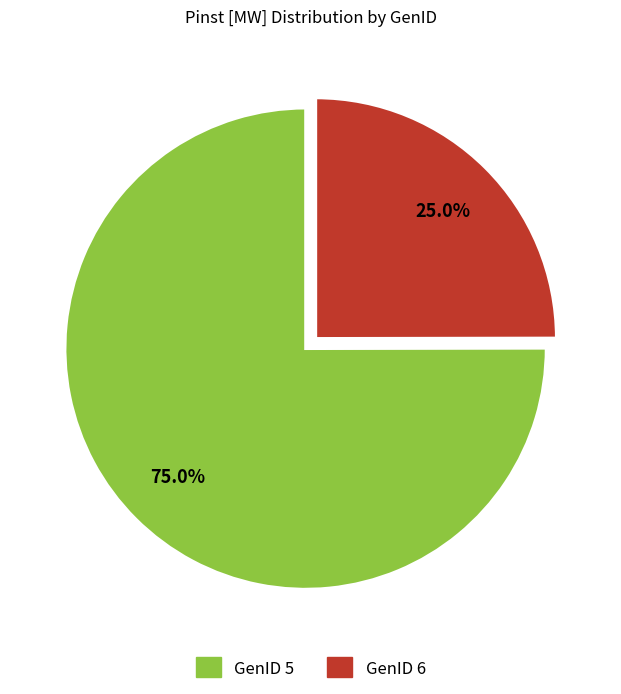

How many segments does this pie chart have?

2